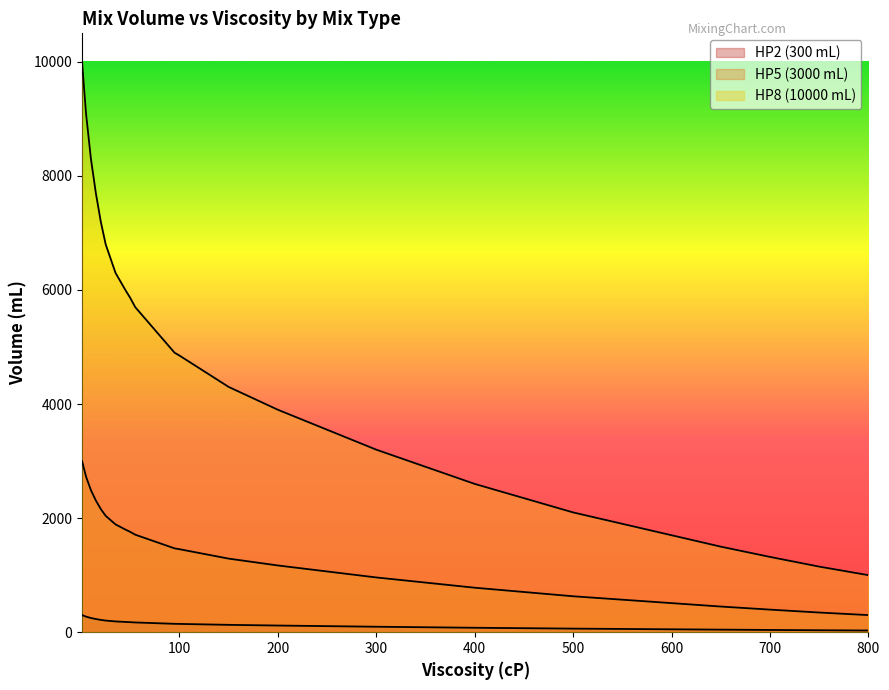

Reading left to right, transcribe all the data shown in this chart.

HP2 (300 mL): 300.0	273.0	249.0	231.0	216.0	204.0	196.5	189.0	184.5	180.0	175.8	171.0	168.0	165.0	162.0	159.0	156.0	153.0	150.0	147.0	145.5	129.0	117.0	106.5	96.0	87.0	78.0	70.5	63.0	57.0	51.0	45.0	39.6	34.5	30.0
HP5 (3000 mL): 3000.0	2730.0	2490.0	2310.0	2160.0	2040.0	1965.0	1890.0	1845.0	1800.0	1758.0	1710.0	1680.0	1650.0	1620.0	1590.0	1560.0	1530.0	1500.0	1470.0	1455.0	1290.0	1170.0	1065.0	960.0	870.0	780.0	705.0	630.0	570.0	510.0	450.0	396.0	345.0	300.0
HP8 (10000 mL): 10000.0	9100.0	8300.0	7700.0	7200.0	6800.0	6550.0	6300.0	6150.0	6000.0	5860.0	5700.0	5600.0	5500.0	5400.0	5300.0	5200.0	5100.0	5000.0	4900.0	4850.0	4300.0	3900.0	3550.0	3200.0	2900.0	2600.0	2350.0	2100.0	1900.0	1700.0	1500.0	1320.0	1150.0	1000.0